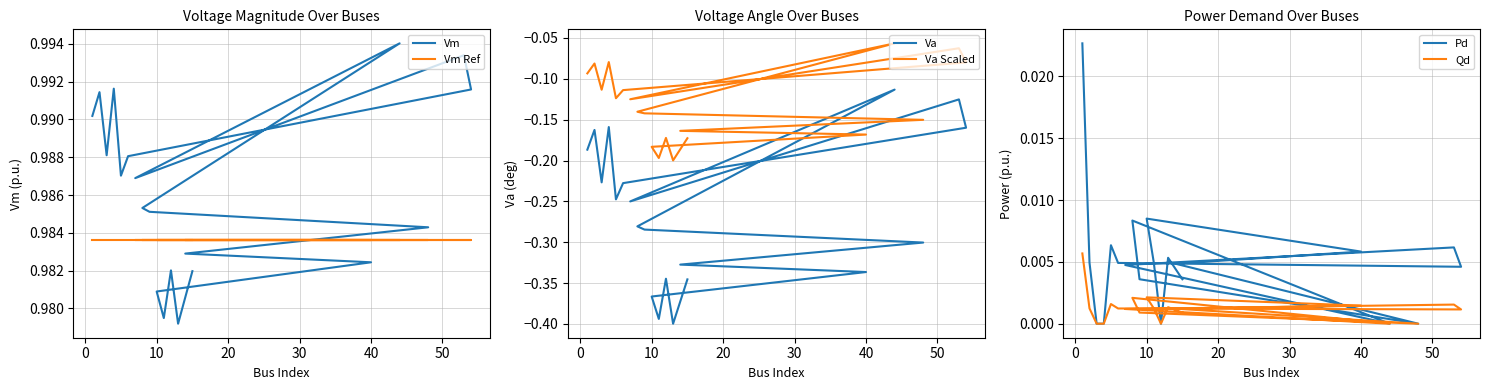

What is the difference between the maximum and second lowest values in the Va Scaled series?

0.1